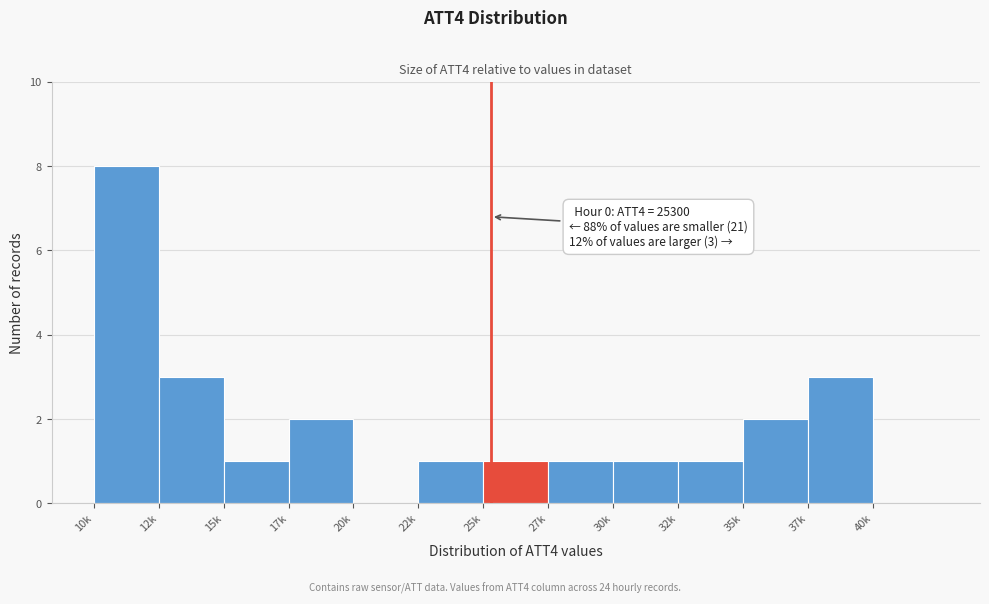

Reading left to right, extract all data points from this chart.

10k=8	12k=3	15k=1	17k=2	20k=0	22k=1	25k=1	27k=1	30k=1	32k=1	35k=2	37k=3	40k=0